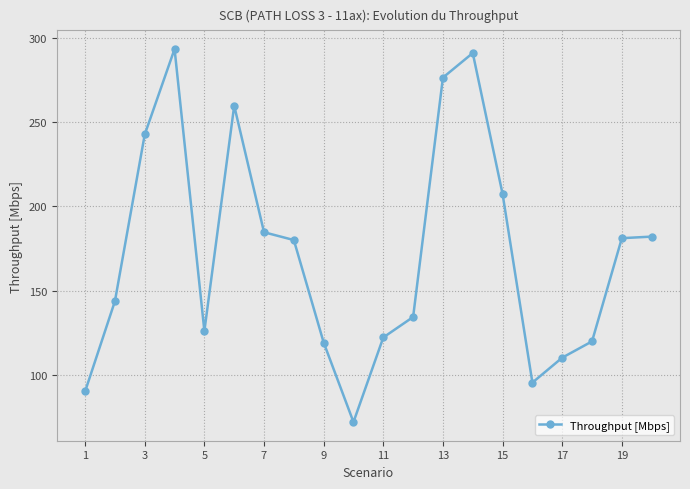

How many lines are shown in the chart?

1